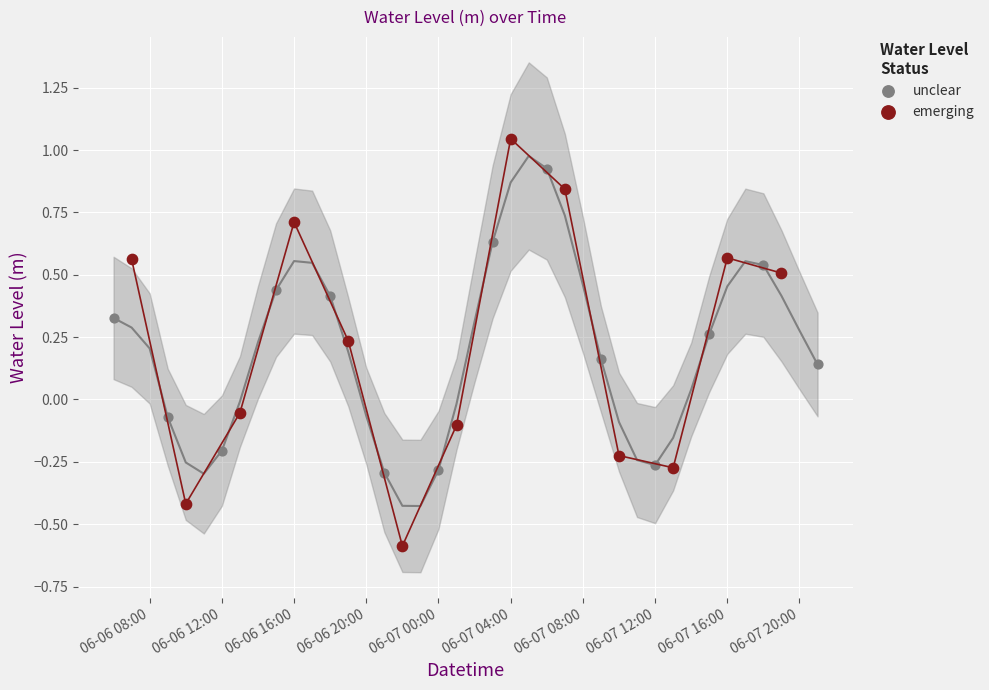

Which series has the widest spread of Y values?

emerging